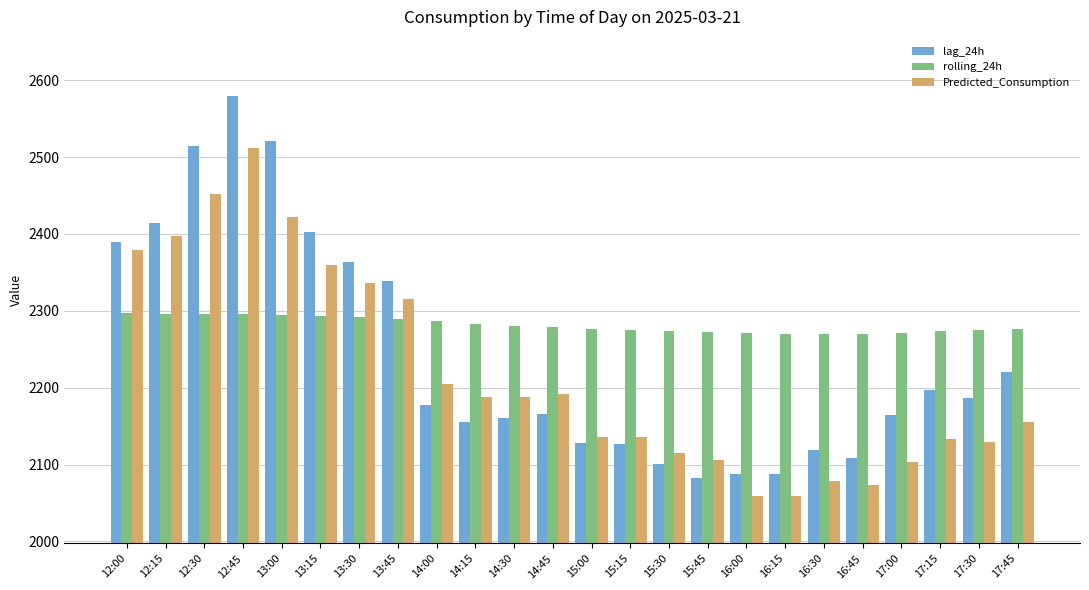

Read the lag_24h value at 14:45.

2166.0